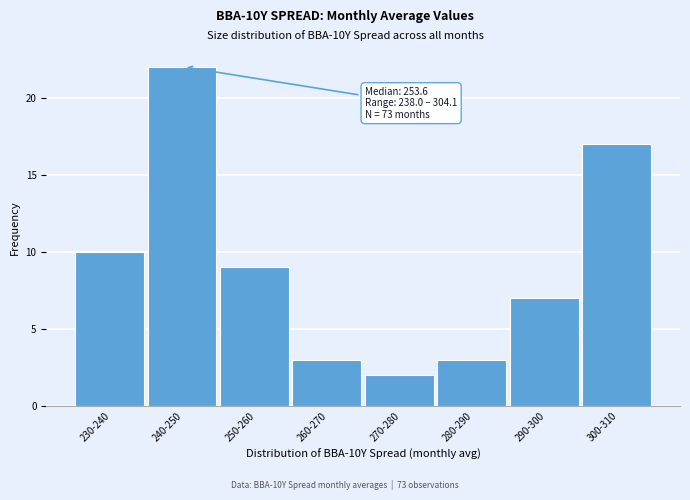

Reading left to right, list all the values displayed in this chart.

230-240=10	240-250=22	250-260=9	260-270=3	270-280=2	280-290=3	290-300=7	300-310=17